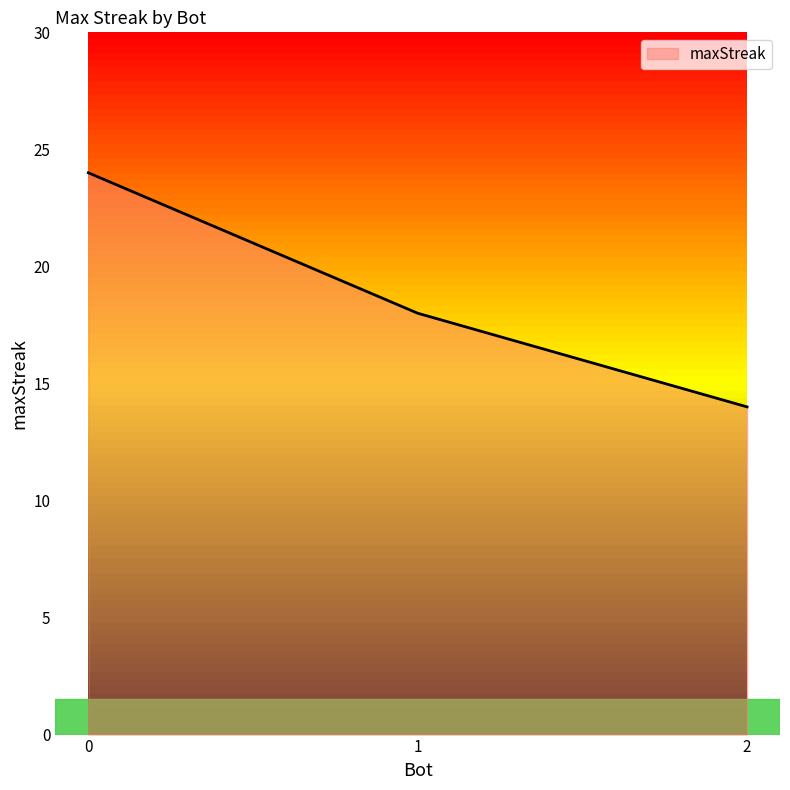

What is the sum of the values at 0 and 2?

38